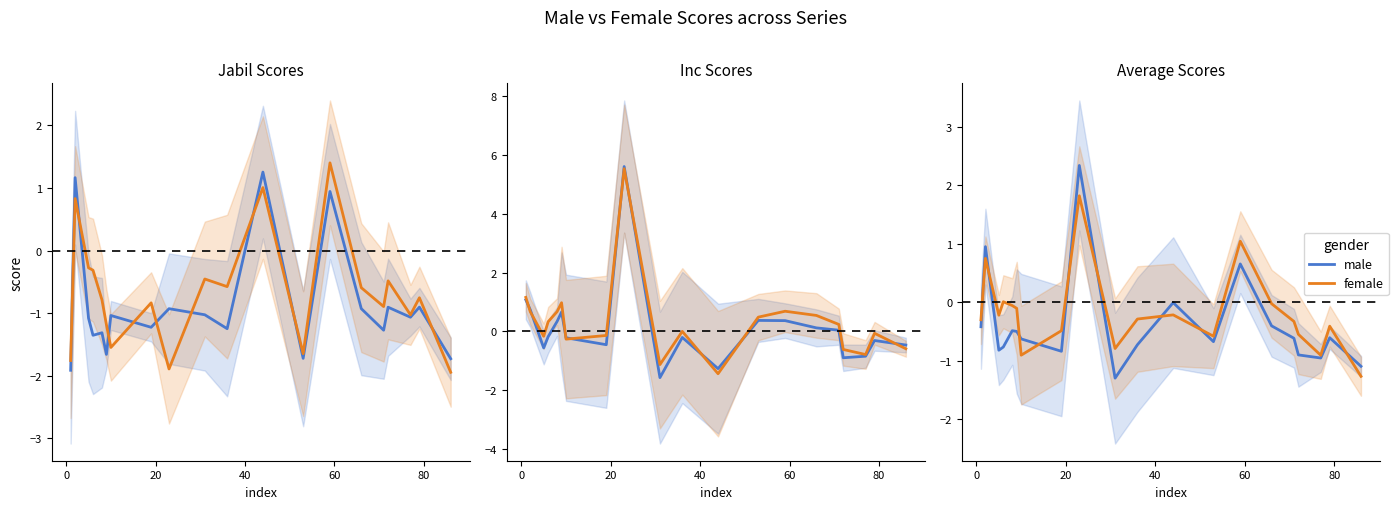

What is the difference between the highest and lowest values at 16?

0.4